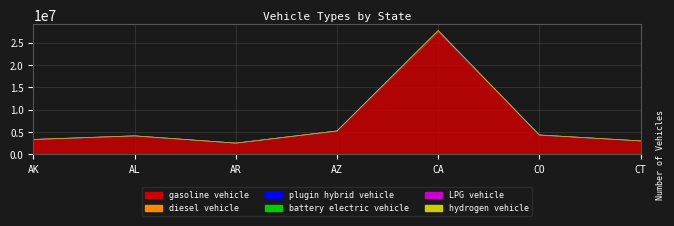

True or false: hydrogen vehicle and plugin hybrid vehicle intersect in this chart.

False